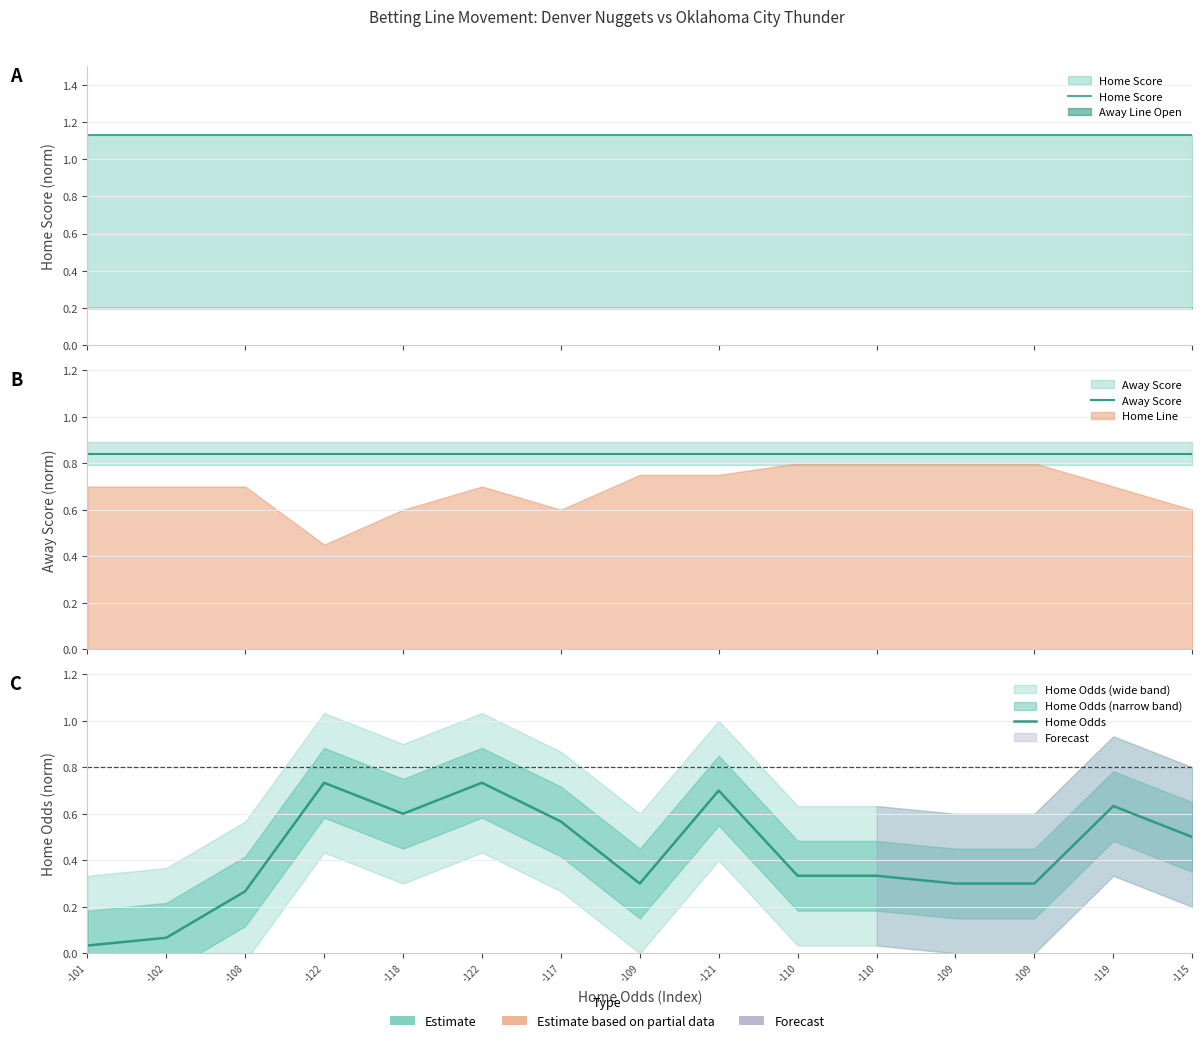

What is the value of the Away Score point at the 2nd from the left?

0.8